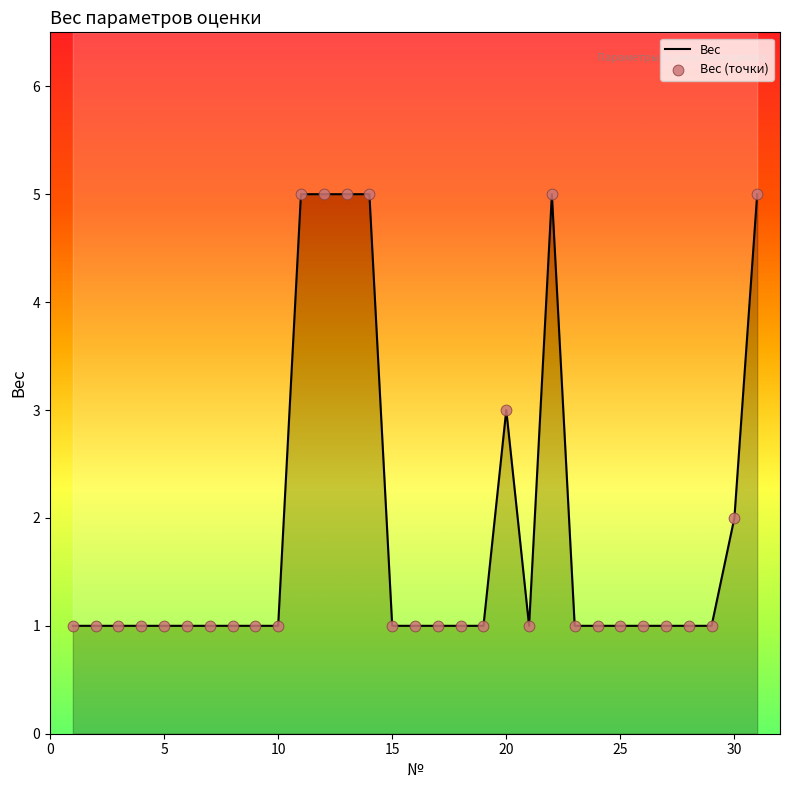

Between 12 and 22, which is larger?

12